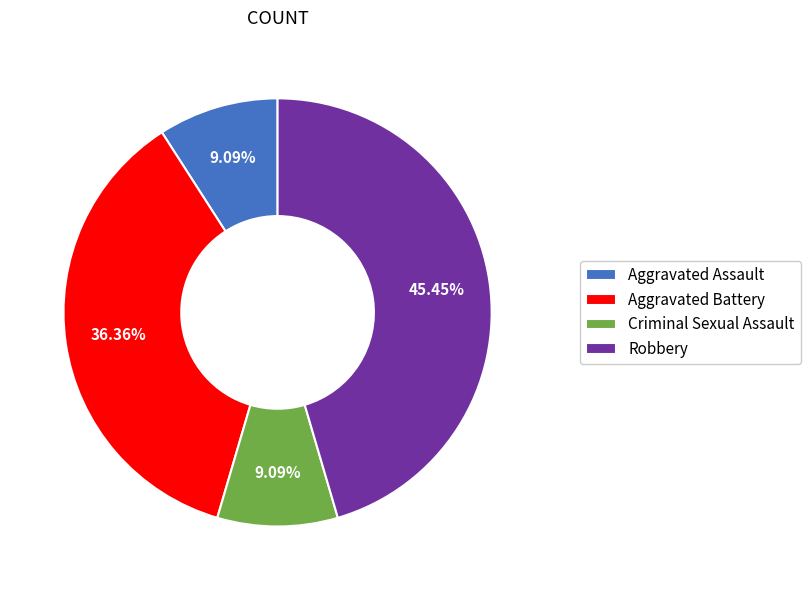

Count the number of slices in the pie.

4